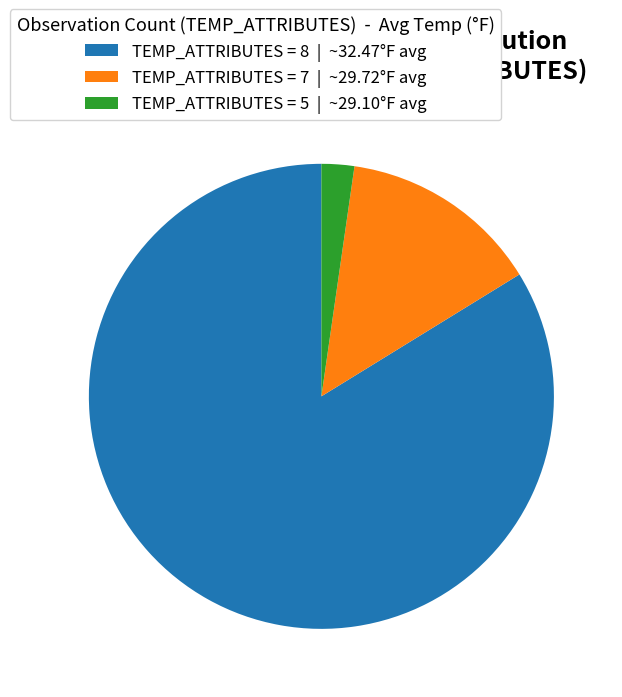

Do TEMP_ATTRIBUTES = 5 | ~29.10°F avg and TEMP_ATTRIBUTES = 8 | ~32.47°F avg together represent more than half of the pie?

Yes